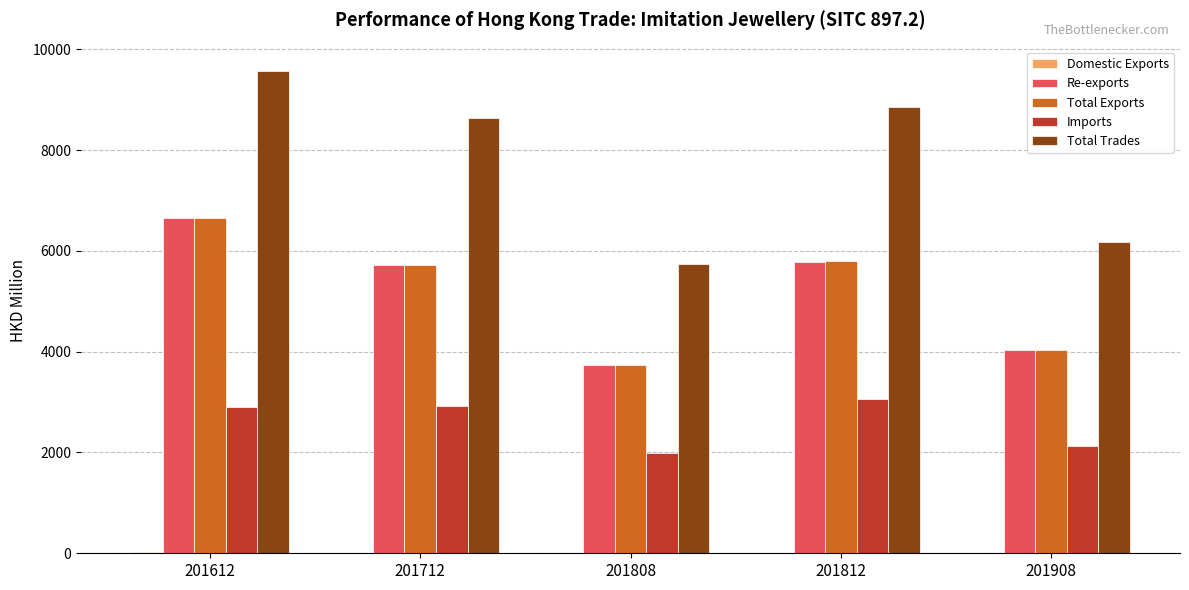

The value of Total Trades at 201812 is 14447.8. True or false?

False